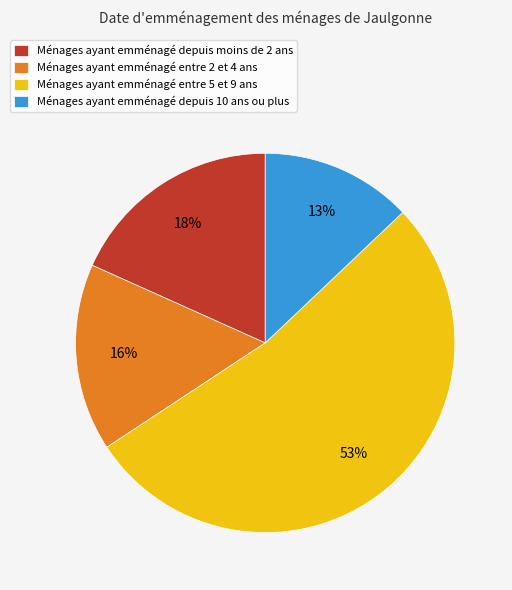

Combined, do Ménages ayant emménagé depuis moins de 2 ans and Ménages ayant emménagé entre 2 et 4 ans account for over 50%?

No